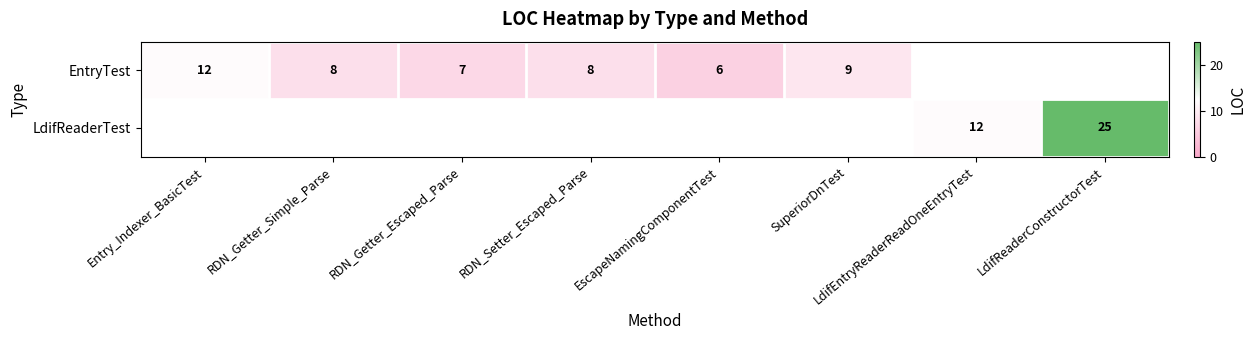

Is the value of EntryTest at RDN_Setter_Escaped_Parse greater than the value of LdifReaderTest at LdifEntryReaderReadOneEntryTest?

No